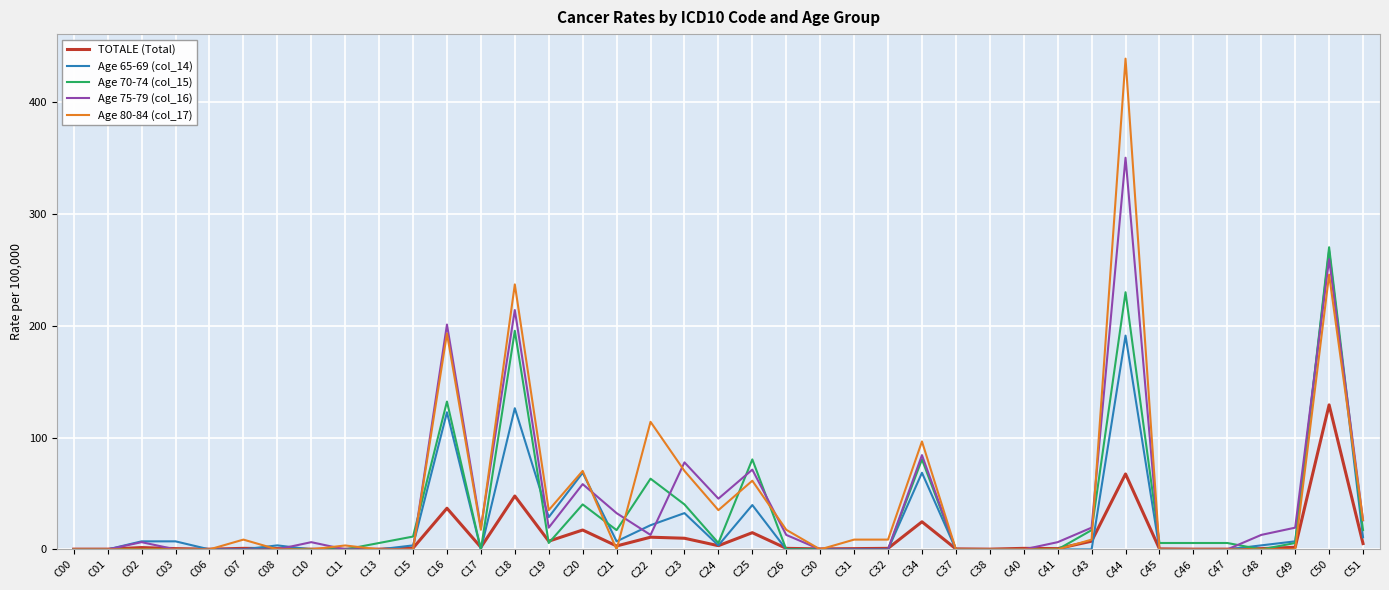

At which category is the sum across all series the highest?

C44